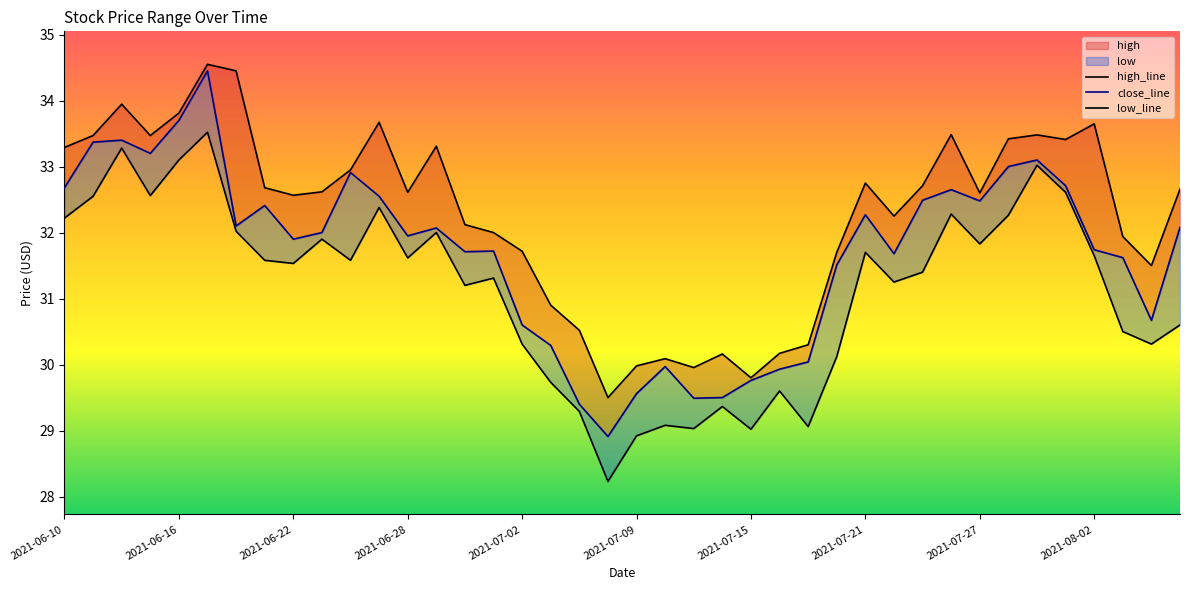

What value does the low_line series have at 15?

31.3